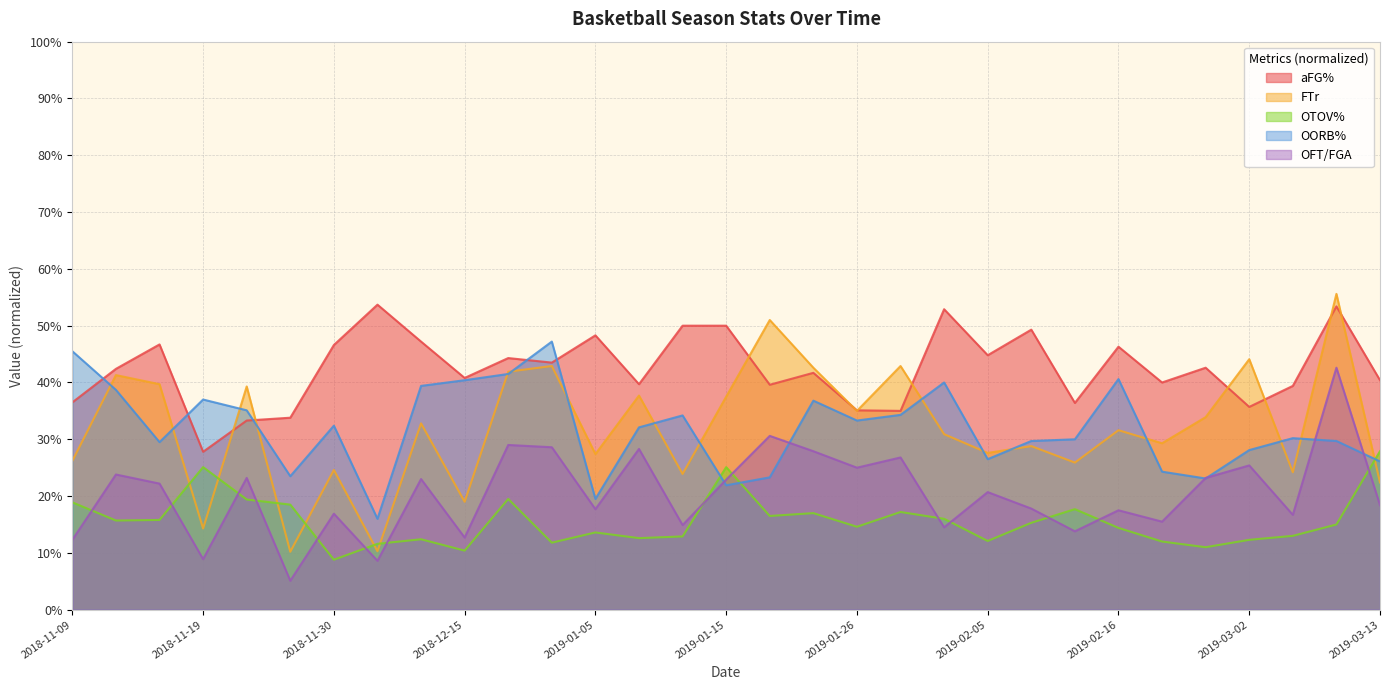

How many data points does each series have?

31